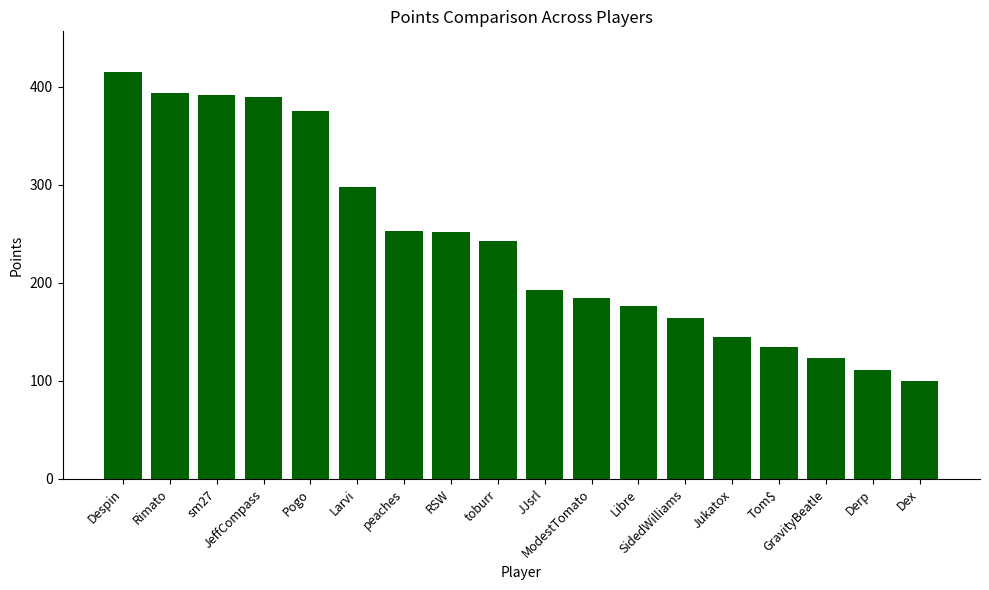

Which category has the highest value across all series?

Despin